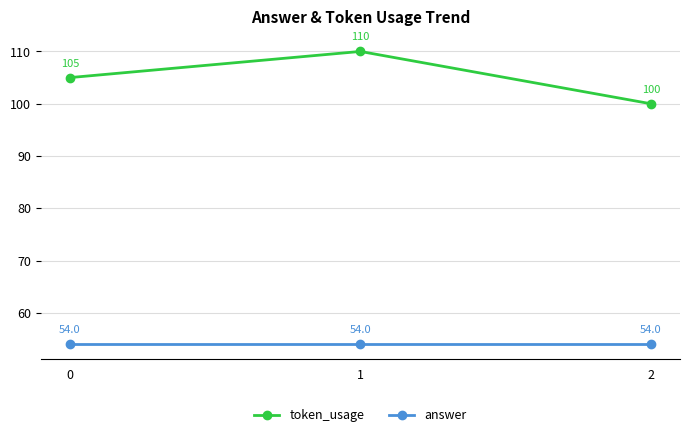

Which series has the largest total across all categories?

token_usage